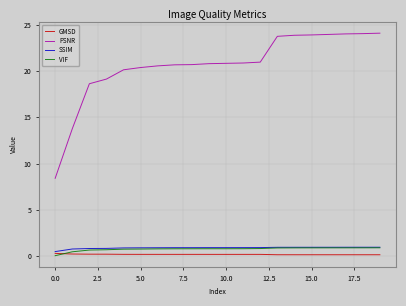

True or false: VIF and PSNR cross at least once.

False